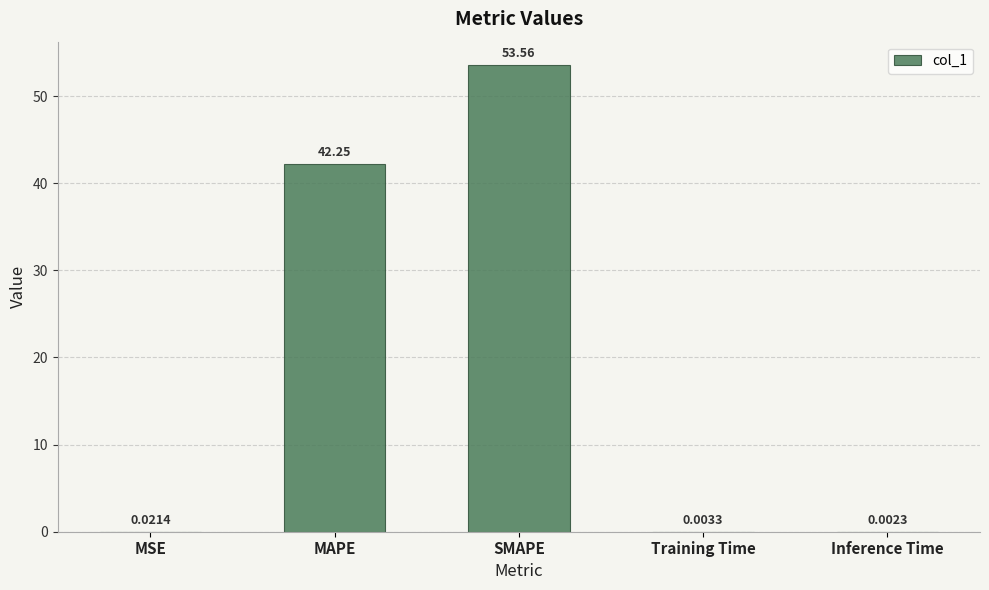

At which label is the value closest to 26?

MAPE